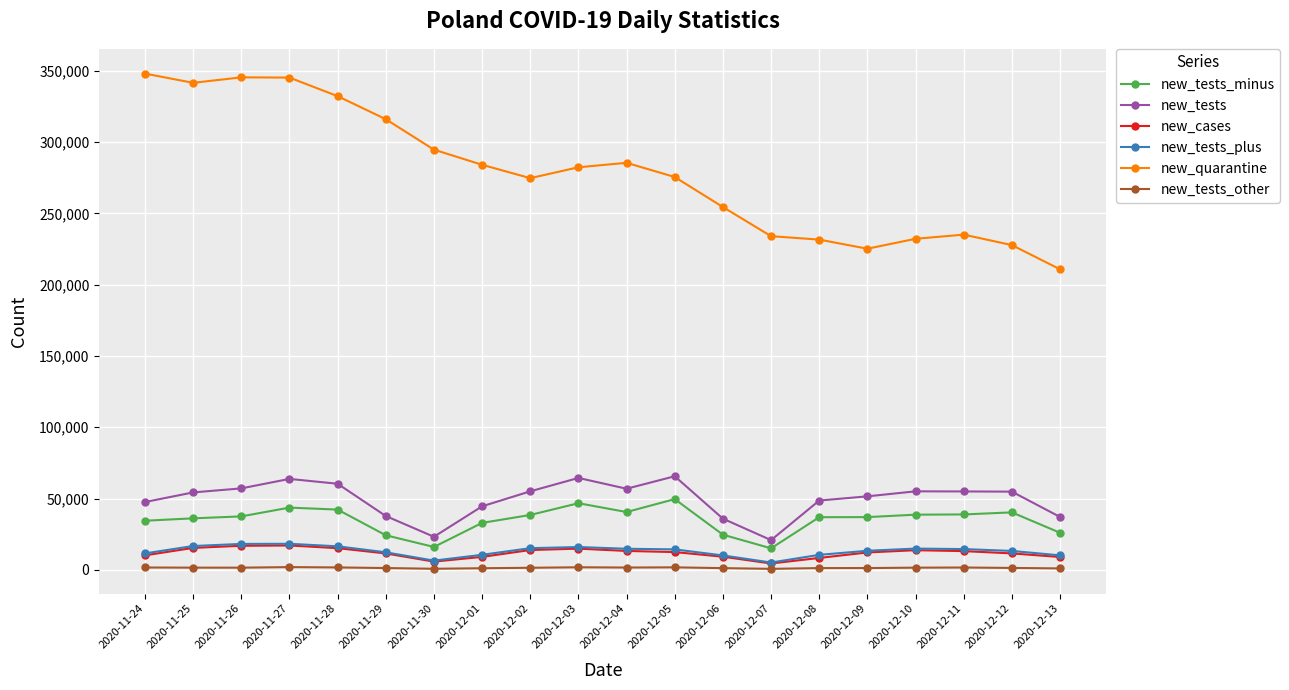

Which series has the widest spread of values?

new_quarantine